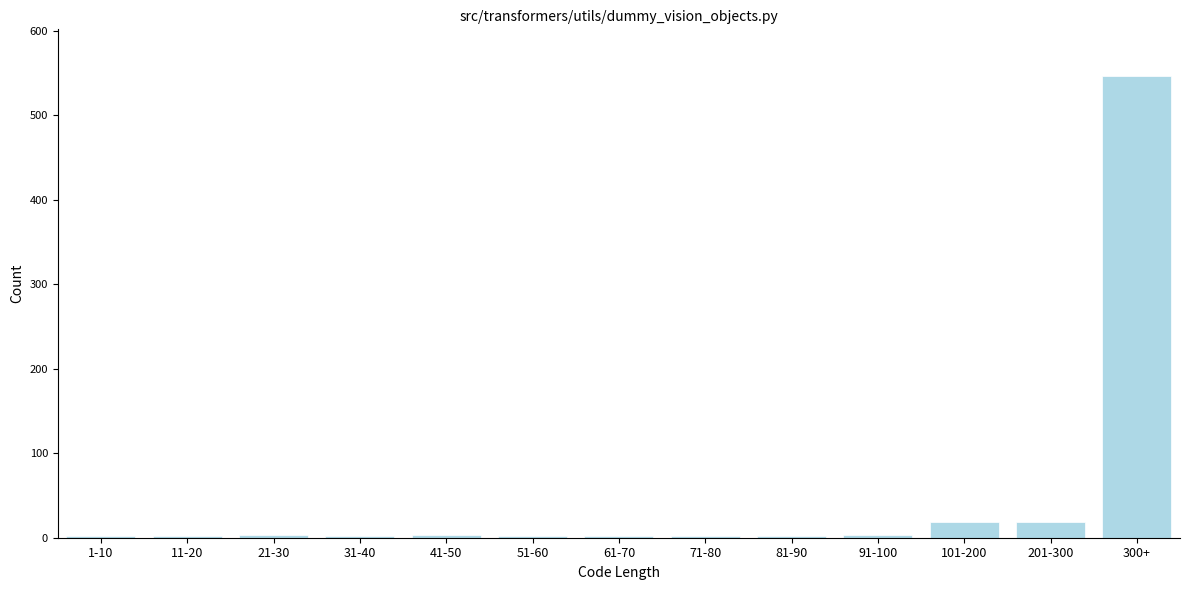

At which category does the chart reach its peak across all series?

300+